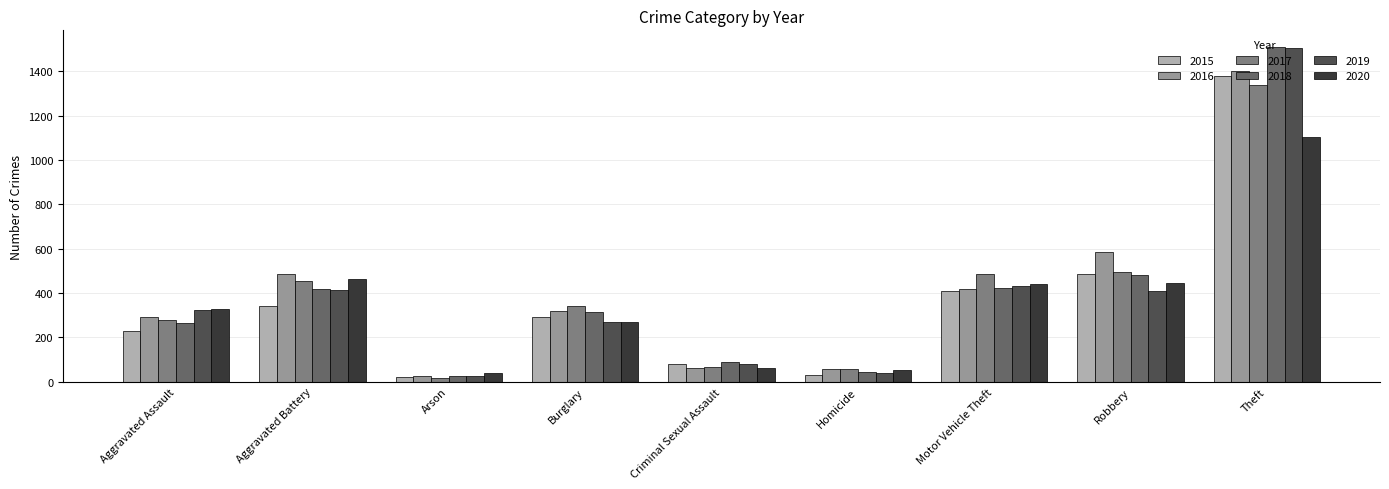

What are all the series names shown in the legend?

2015, 2016, 2017, 2018, 2019, 2020